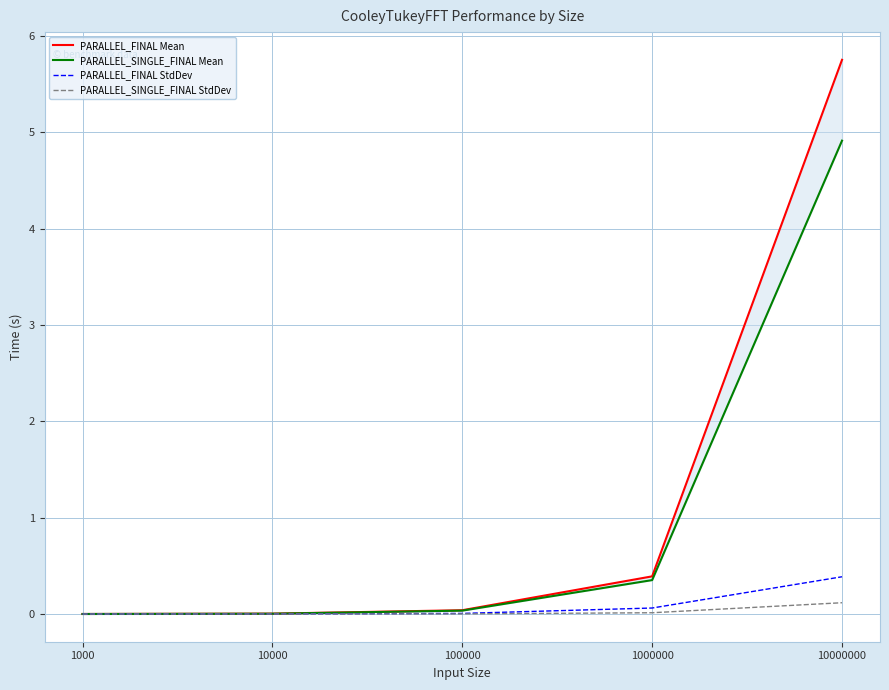

Which has a higher value, 1000 or 100000?

100000